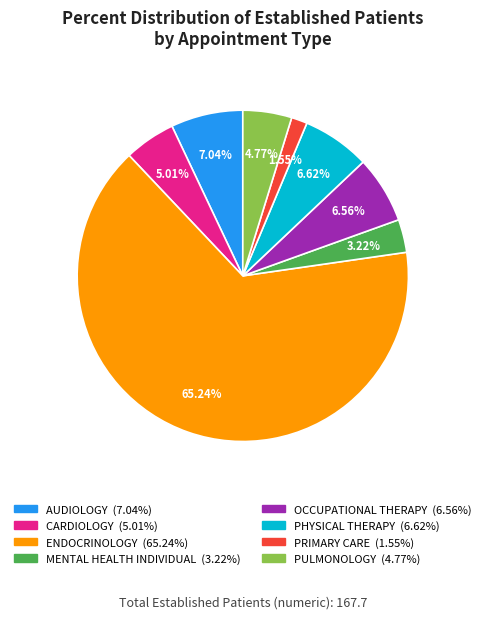

Count the number of slices in the pie.

8